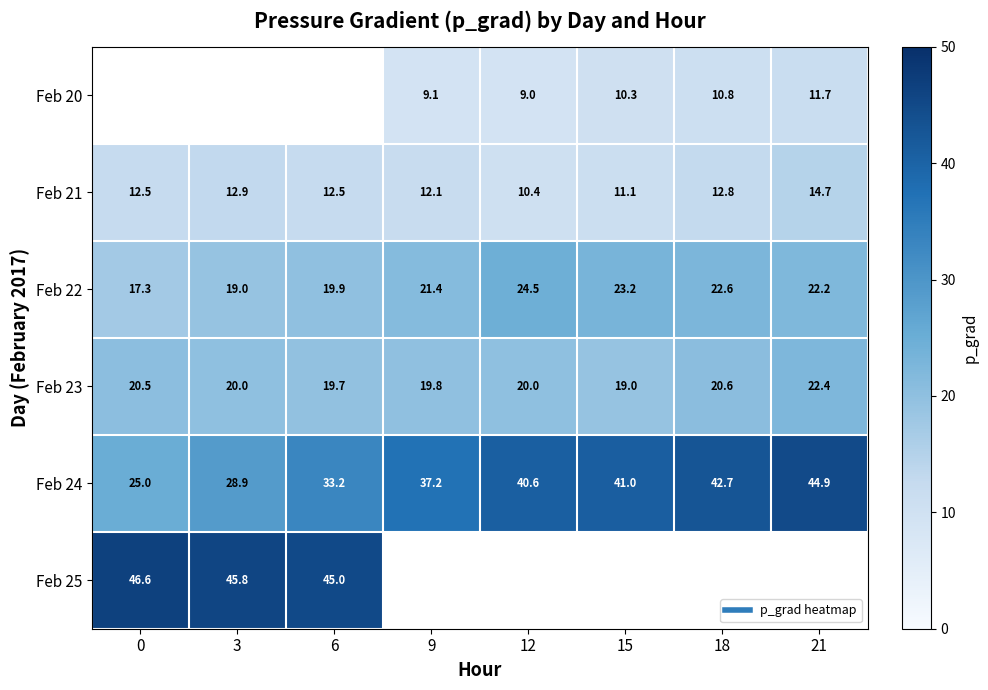

Which series has the largest total across all categories?

Feb 24